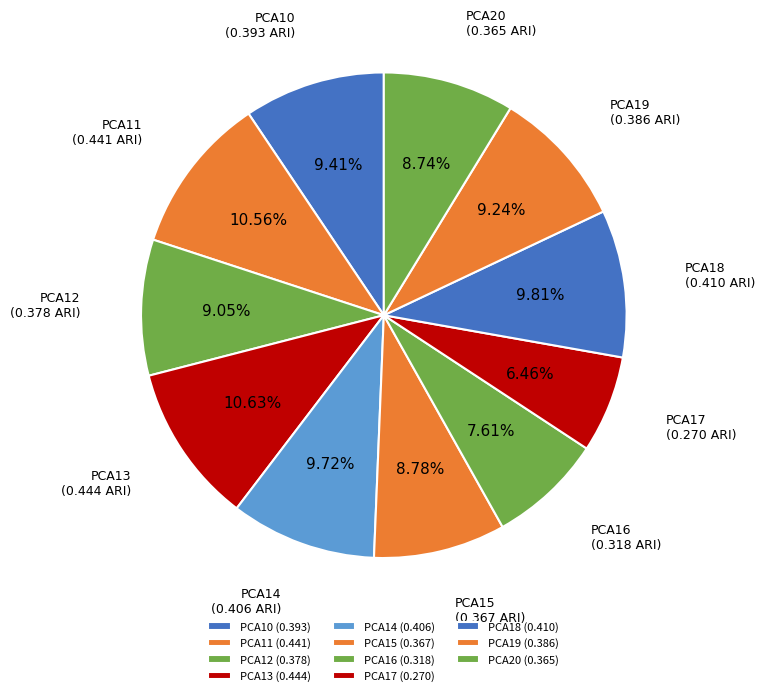

Does PCA19 account for over 50% of the chart?

No